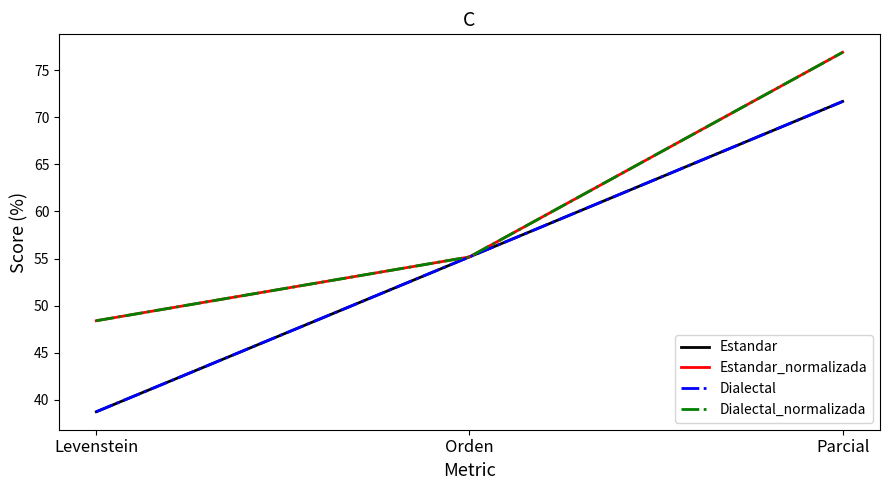

Does the chart have visible grid lines?

No